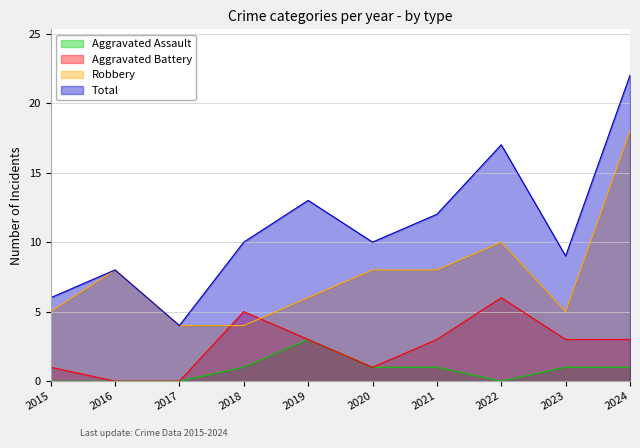

How many data points in Robbery are above 8?

2